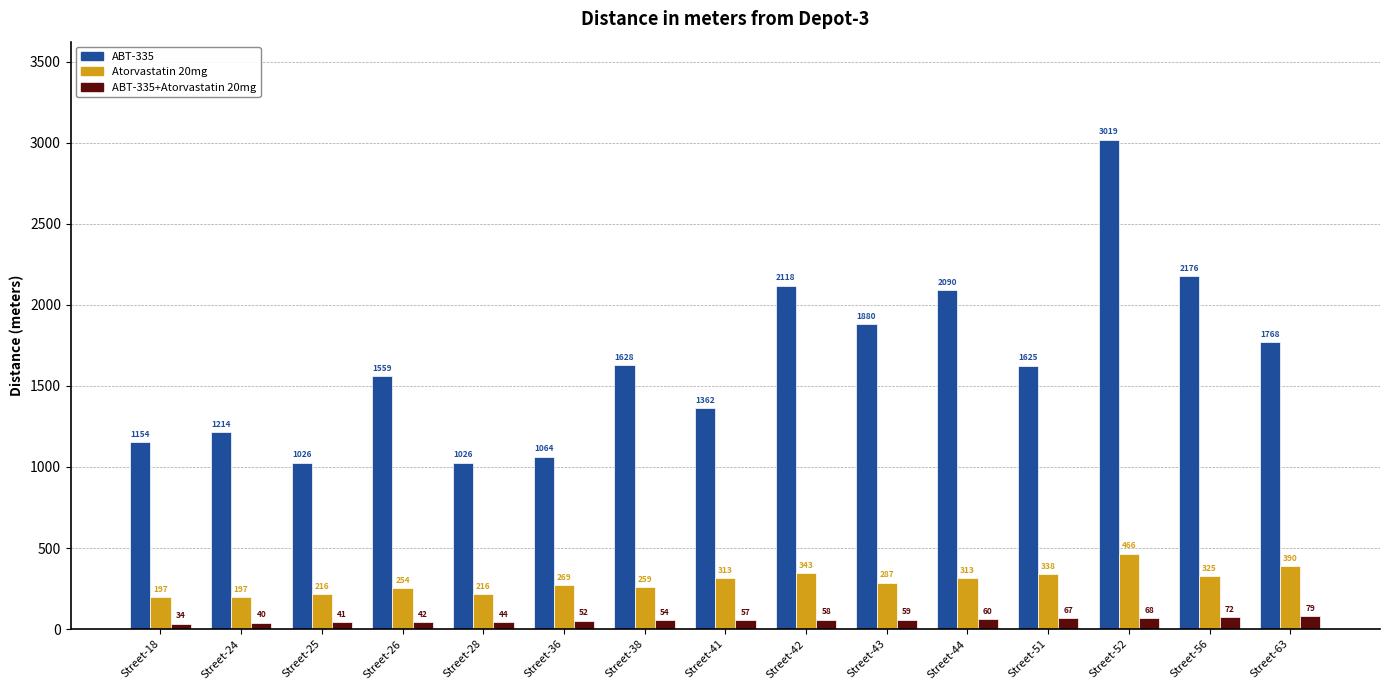

True or false: ABT-335 has a value of 1492 at Street-28.

False